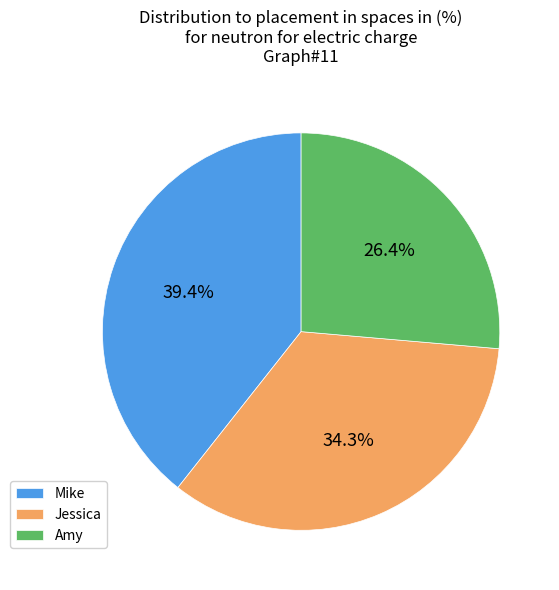

Count the number of slices in the pie.

3